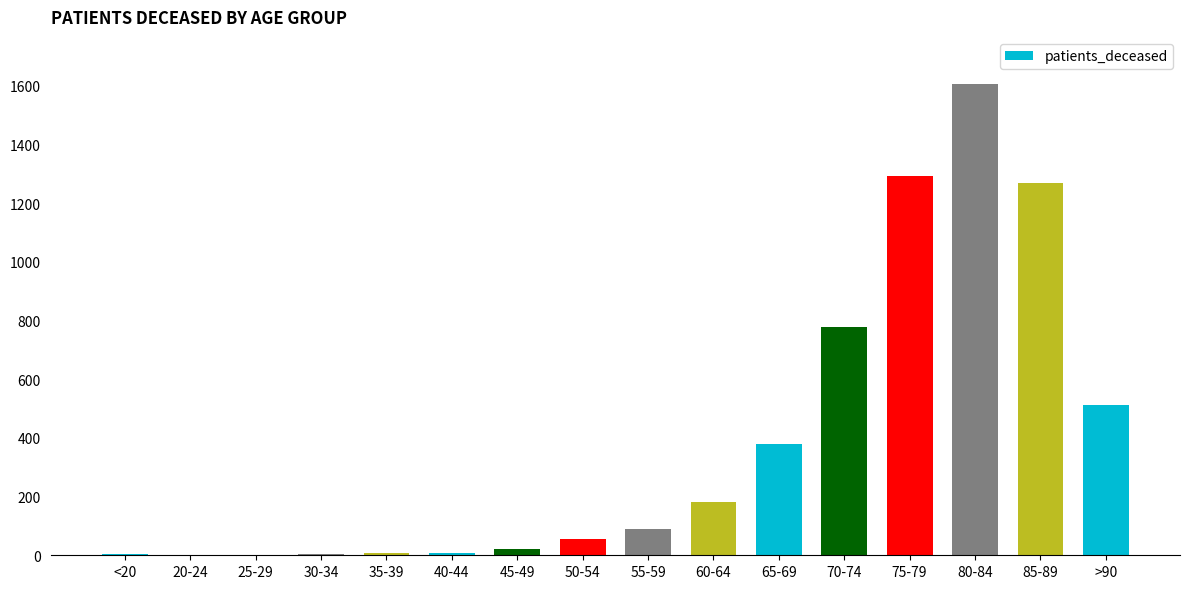

What is the change in value from 40-44 to 55-59?

+80